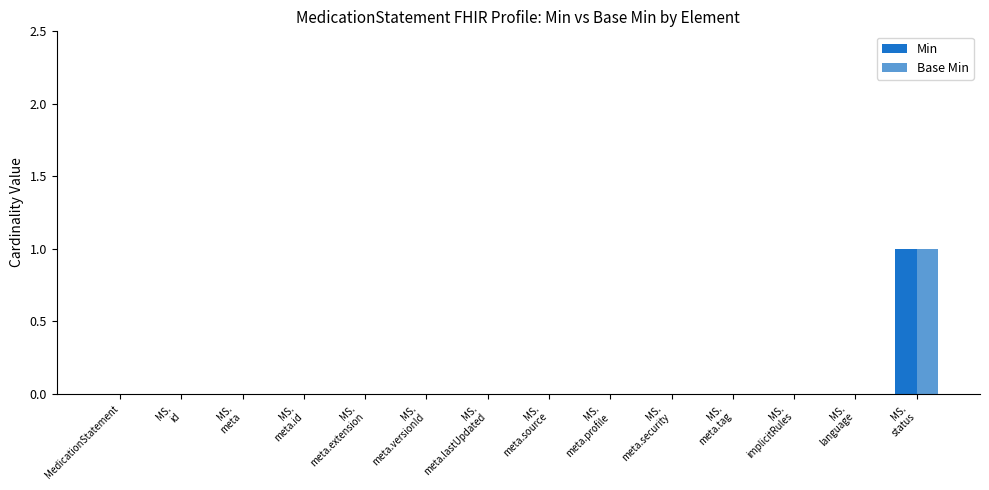

Which series changed the most between MS.
meta and MS.
meta.source?

Min